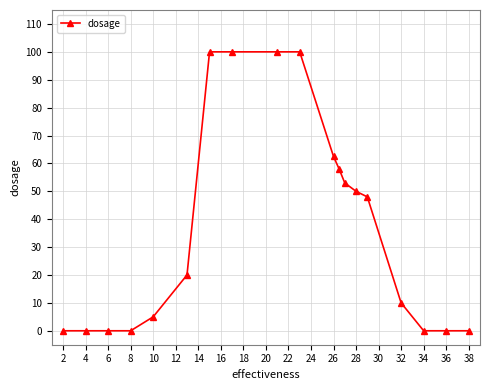

How many lines are shown in the chart?

1